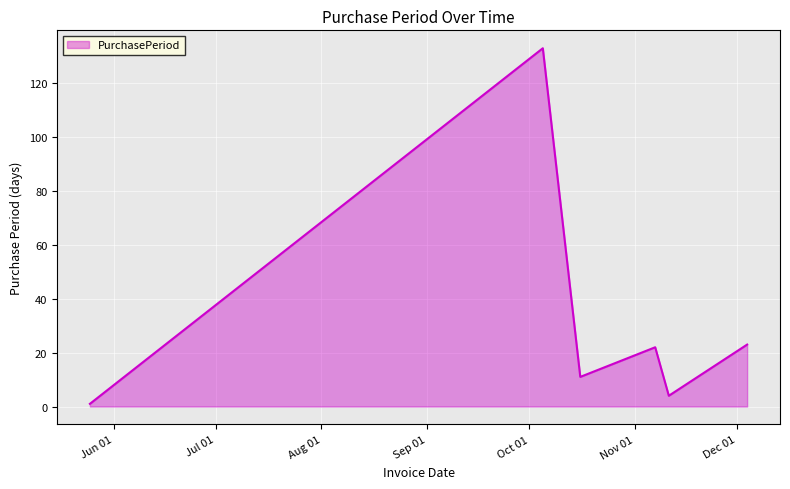

Reading left to right, extract all data points from this chart.

1	133	11	22	4	23